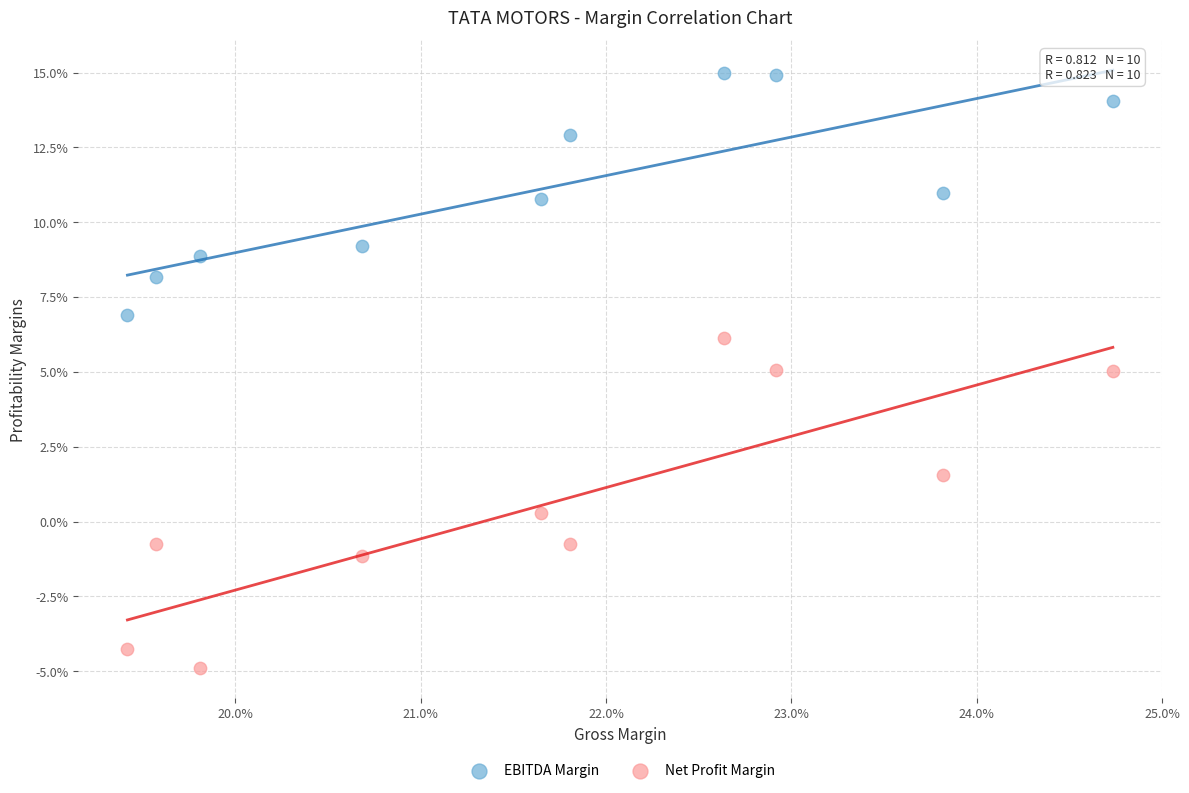

What are all the series names shown in the legend?

EBITDA Margin, Net Profit Margin